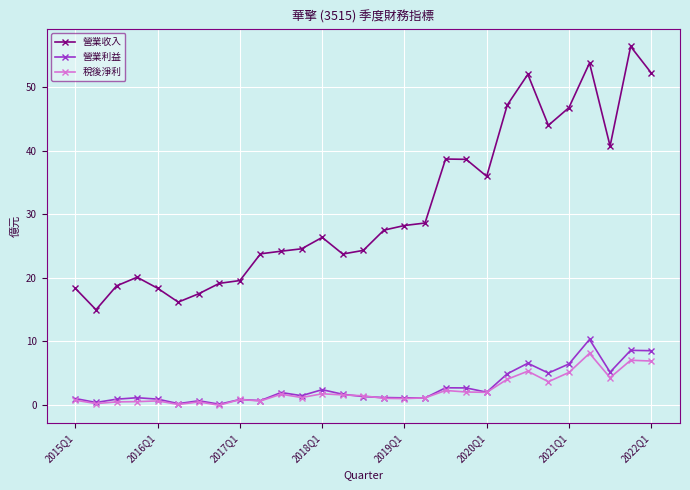

What is the value of the 營業收入 point at the 4th from the left?

20.1